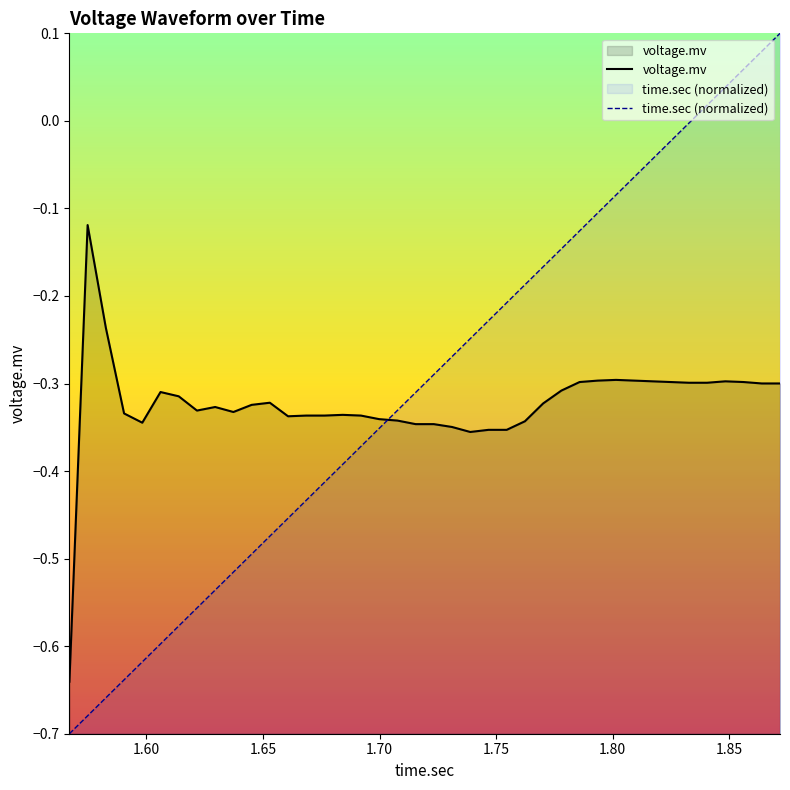

What is the difference between the maximum and minimum values in the time.sec (normalized) series?

0.8